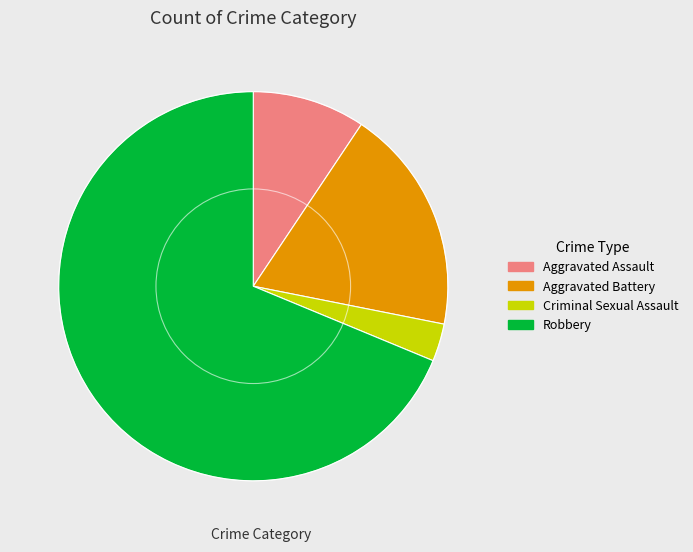

How many segments does this pie chart have?

4